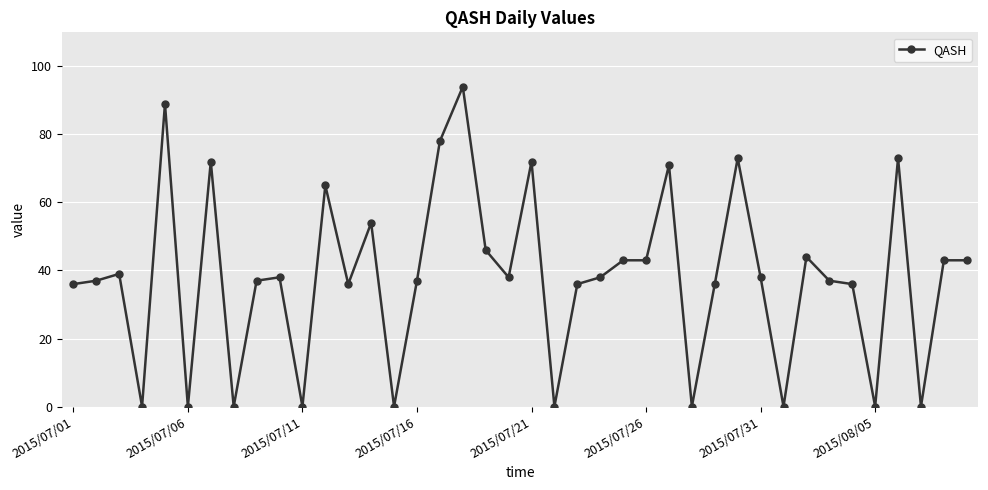

What is the greatest value displayed?

94